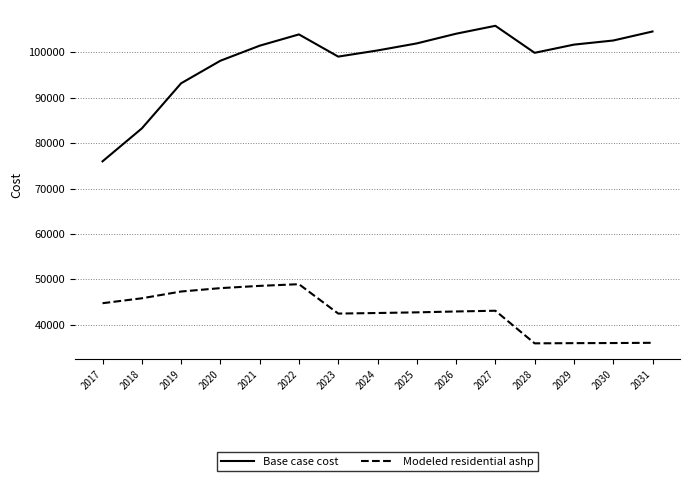

At how many categories does at least one series exceed 39079?

15